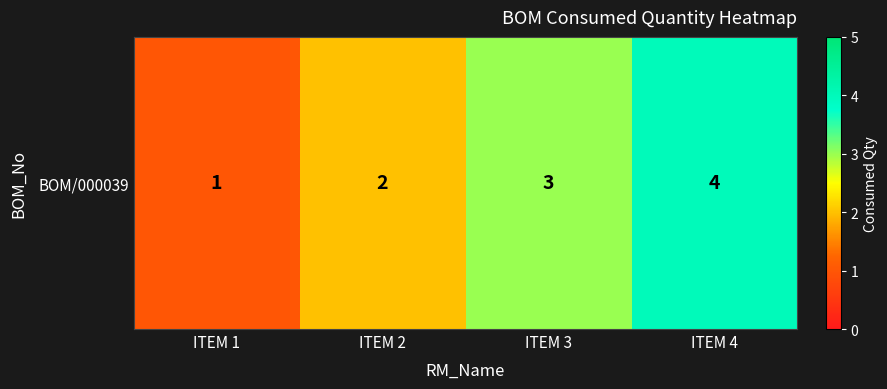

Rank the categories by value from highest to lowest.

ITEM 4, ITEM 3, ITEM 2, ITEM 1